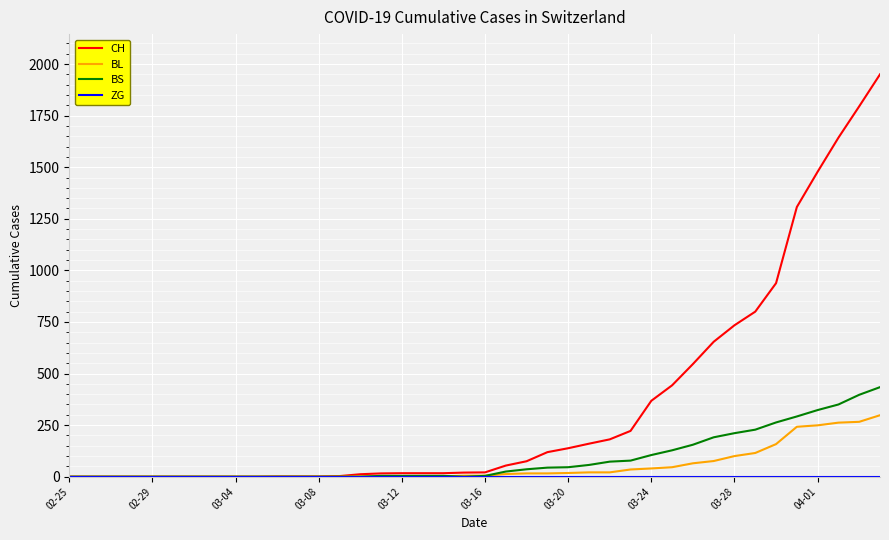

Which series has the largest range (max minus min)?

CH